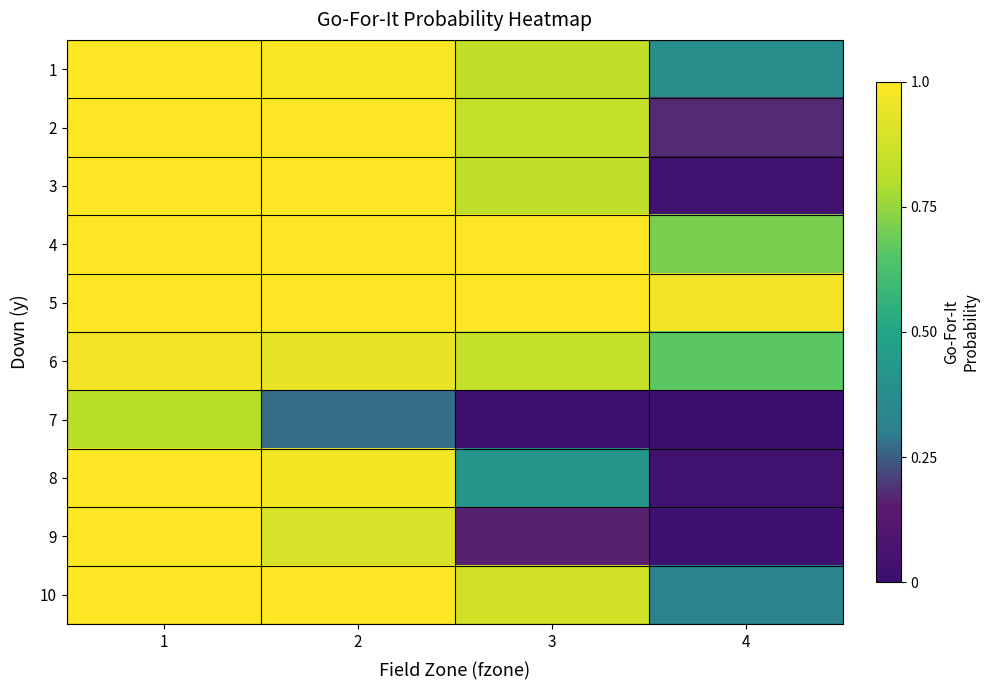

Reading right to left, list all the values displayed in this chart.

1: 4=0.4	3=0.8	2=1.0	1=1.0
2: 4=0.2	3=0.8	2=1.0	1=1.0
3: 4=0.0	3=0.8	2=1.0	1=1.0
4: 4=0.7	3=1.0	2=1.0	1=1.0
5: 4=1.0	3=1.0	2=1.0	1=1.0
6: 4=0.7	3=0.8	2=0.9	1=1.0
7: 4=0.0	3=0.0	2=0.3	1=0.8
8: 4=0.0	3=0.4	2=1.0	1=1.0
9: 4=0.0	3=0.2	2=0.9	1=1.0
10: 4=0.3	3=0.9	2=1.0	1=1.0